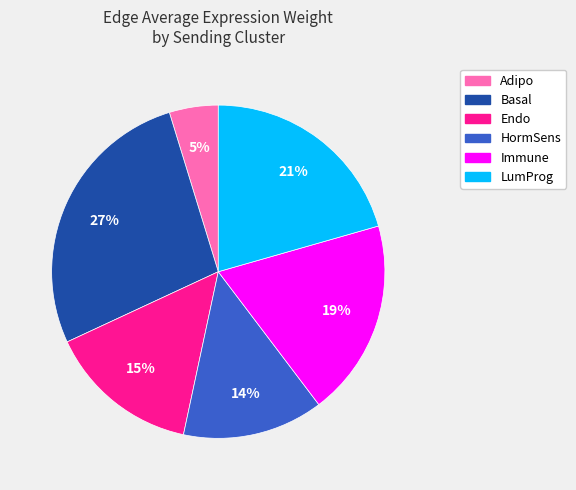

How many slices are in this pie chart?

6